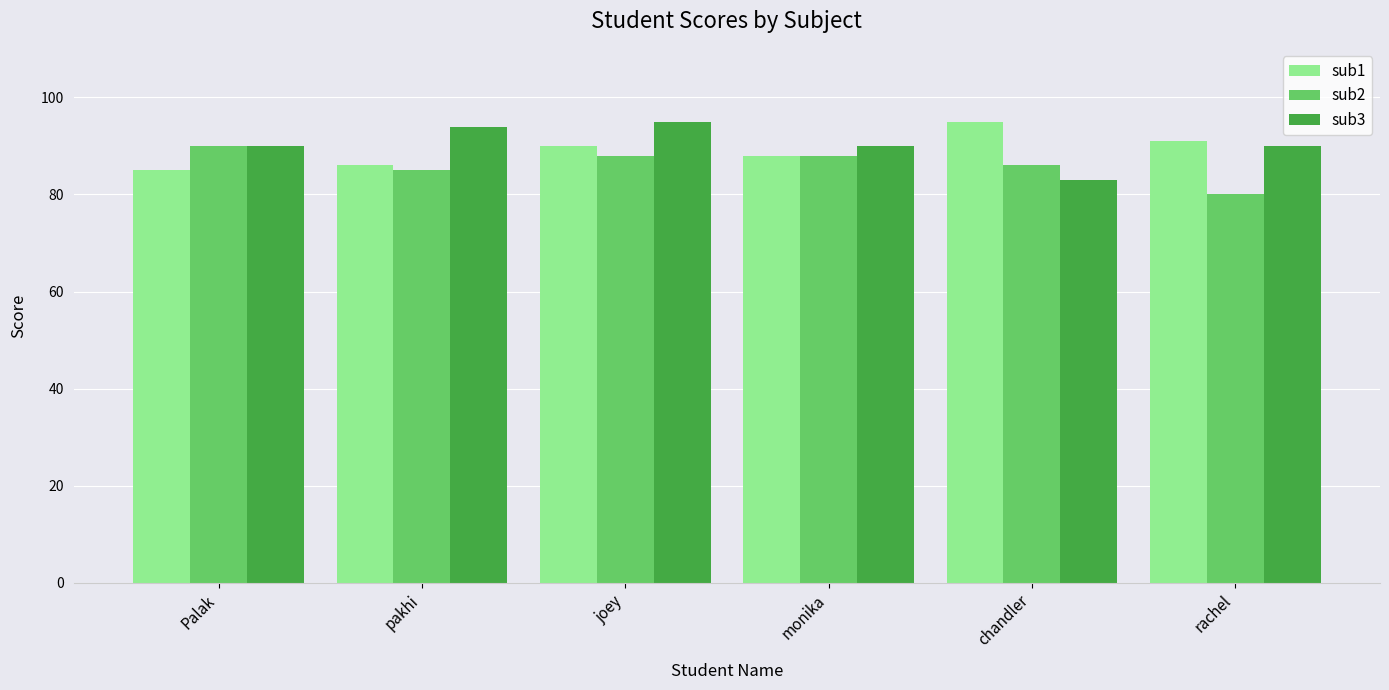

What is the highest value of the sub2 series?

90